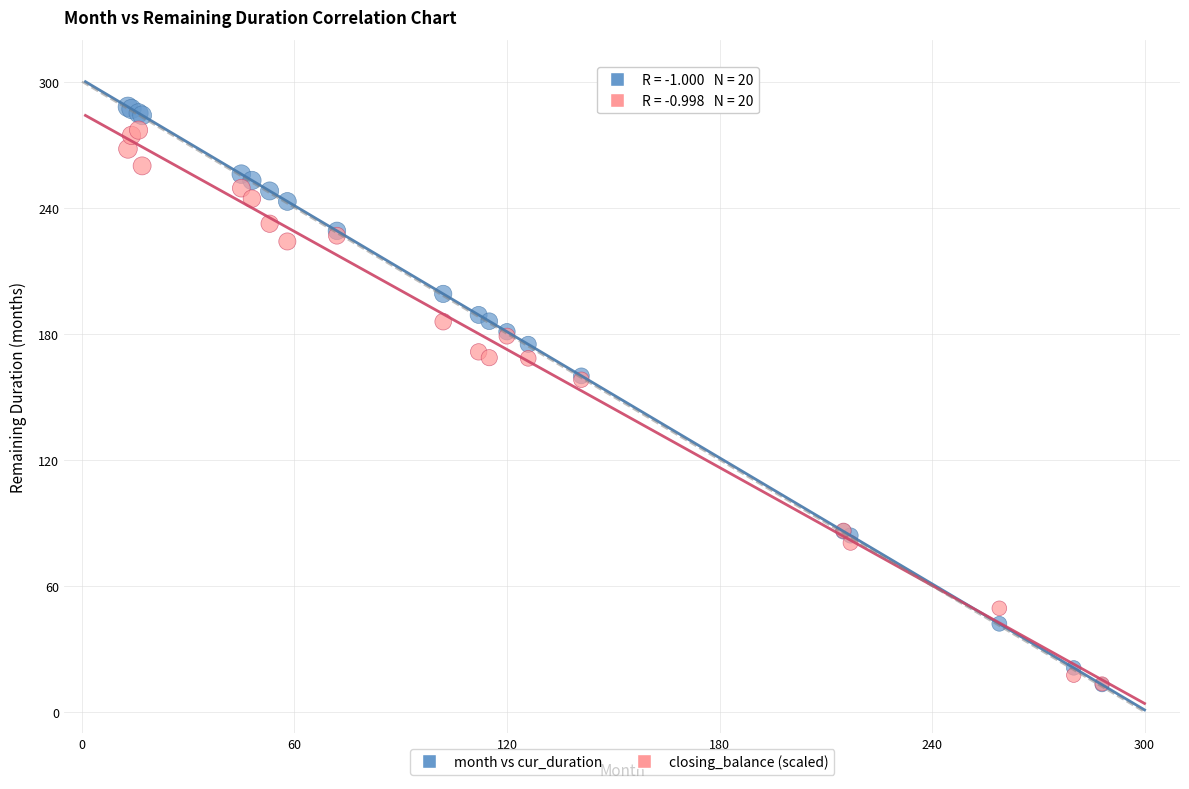

Which series has the widest spread of Y values?

month vs cur_duration